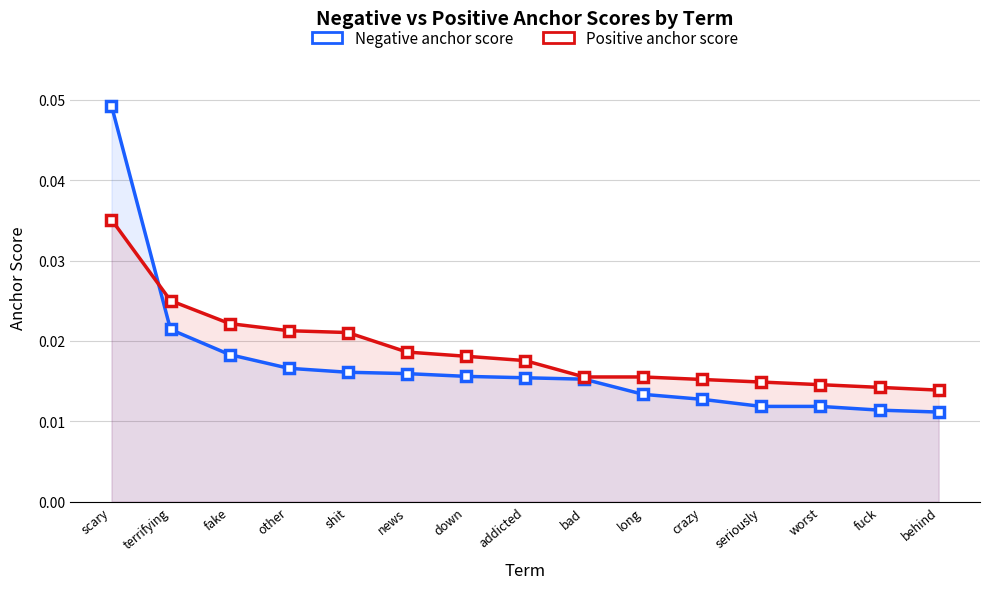

Rank the series by their maximum value, from lowest to highest.

Positive anchor score, Negative anchor score